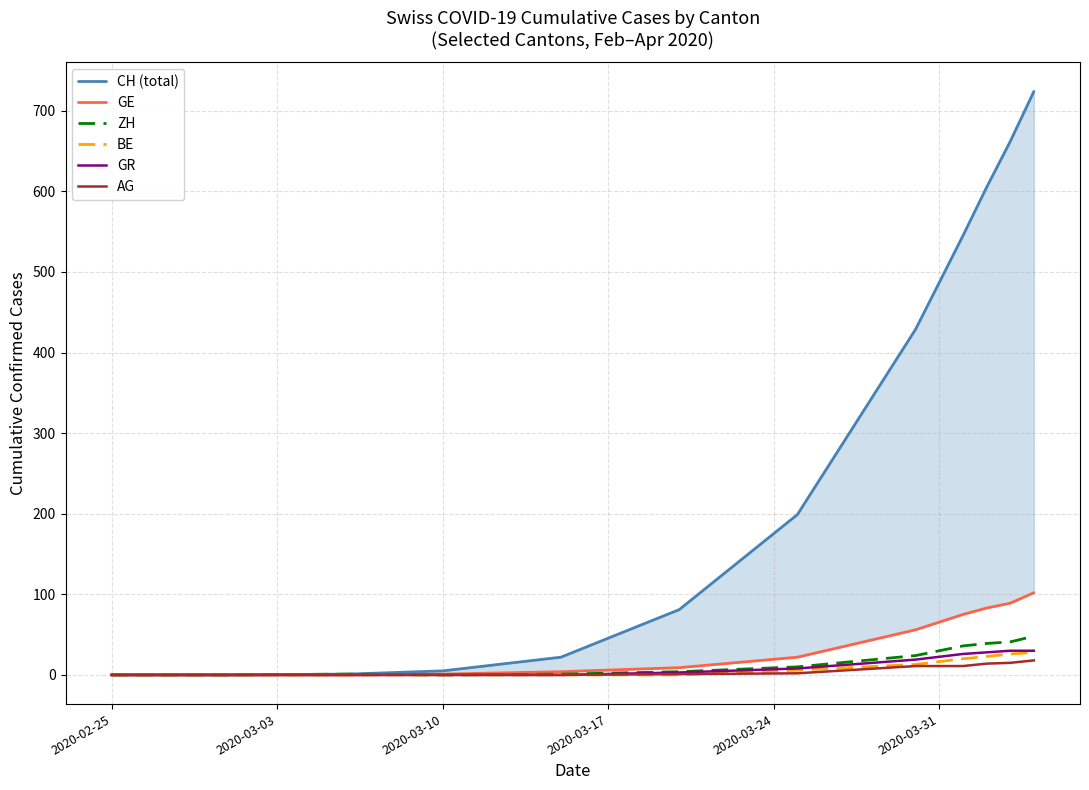

What is the highest value of the ZH series?

48